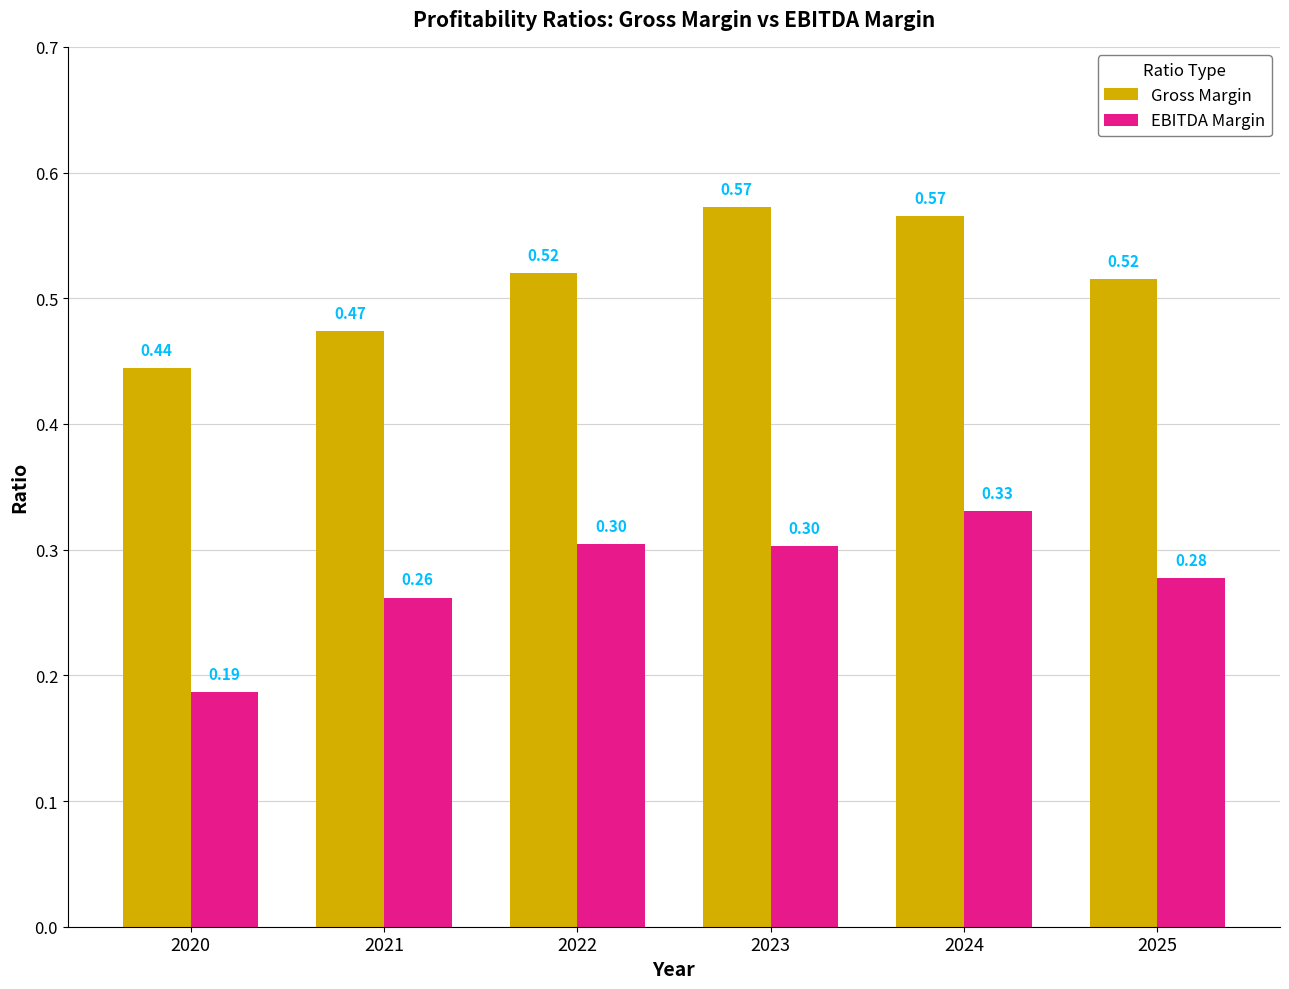

Which label corresponds to the largest value in the chart?

2023